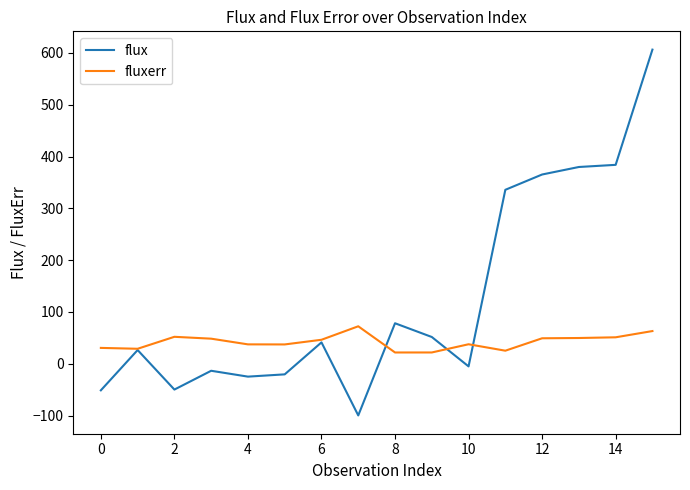

What is the lowest value of the flux series?

-99.7